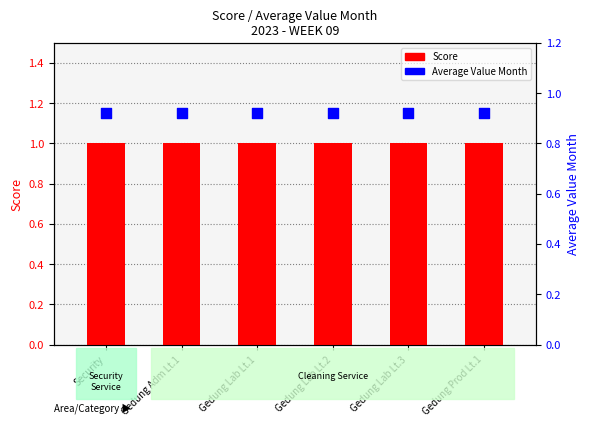

At which category is the sum across all series the highest?

Security